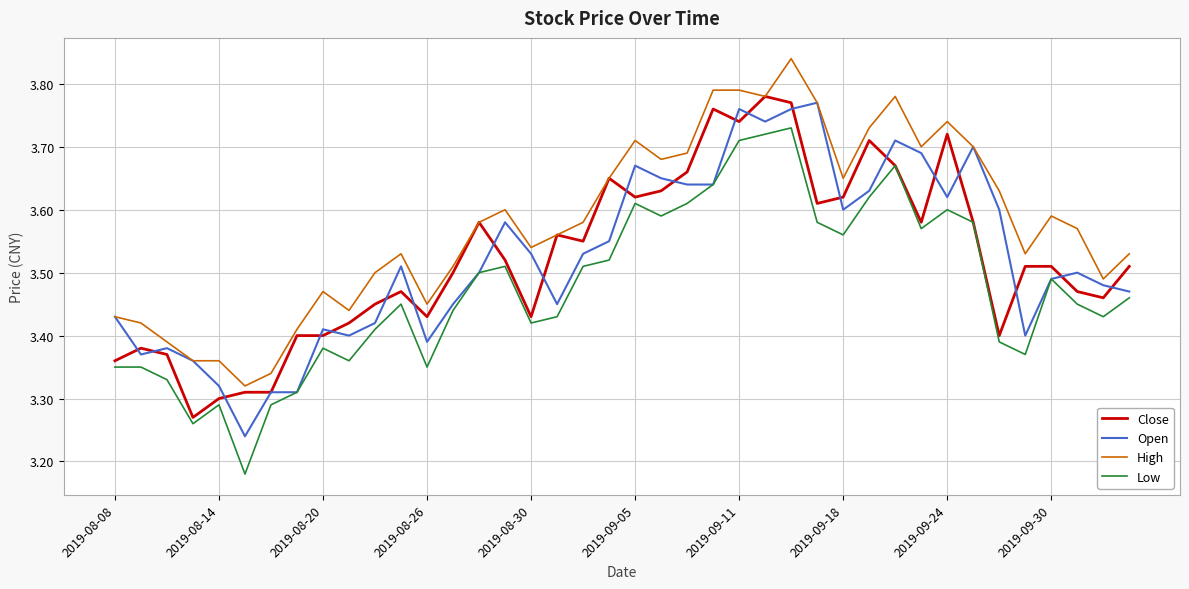

Which series has the largest total across all categories?

High